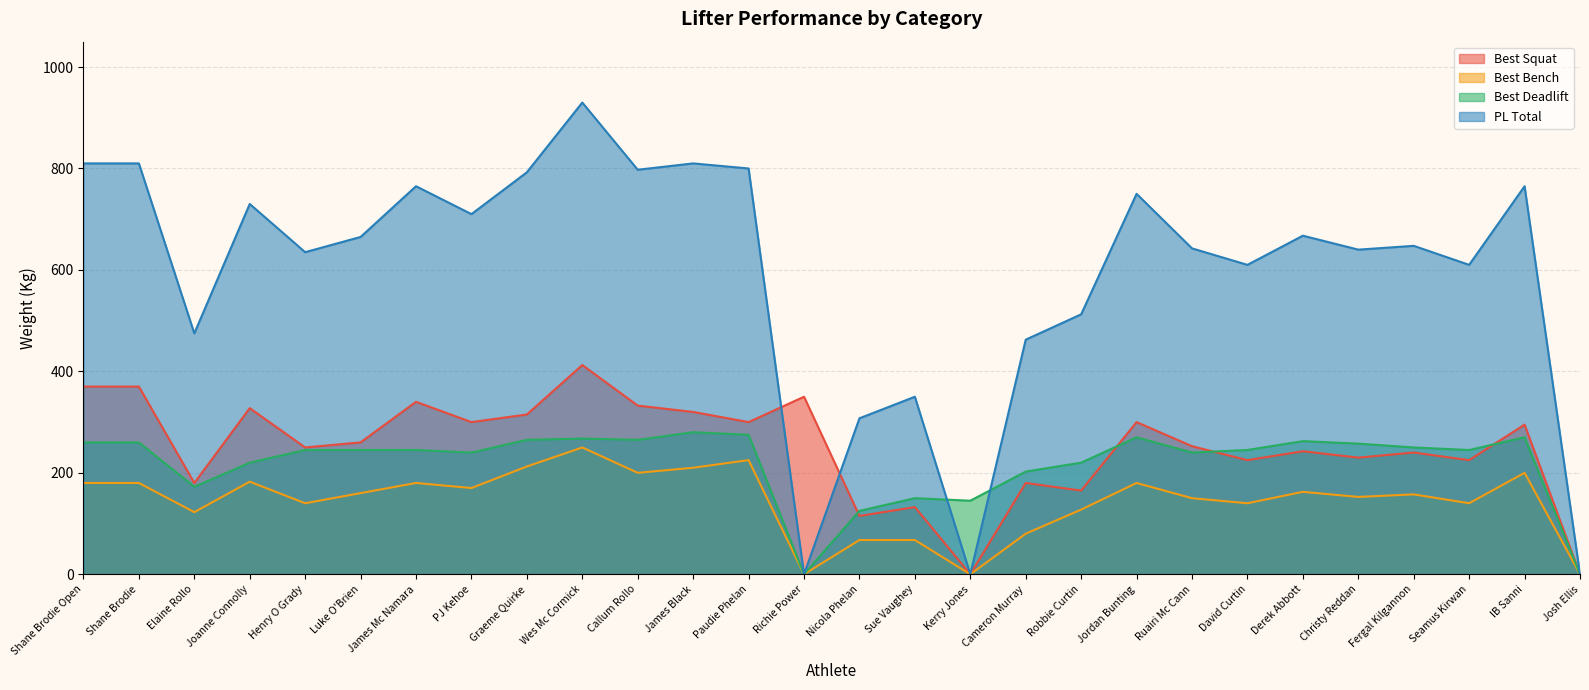

True or false: Best Deadlift and PL Total cross at least once.

True